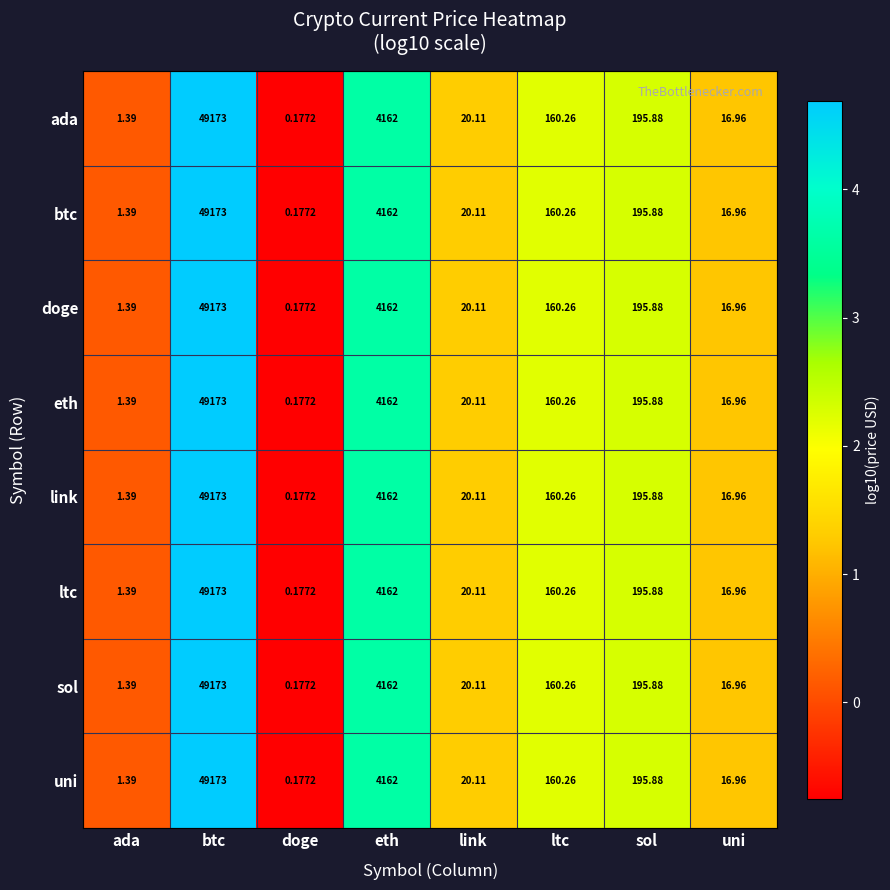

Which category has the lowest value in the ltc series?

doge